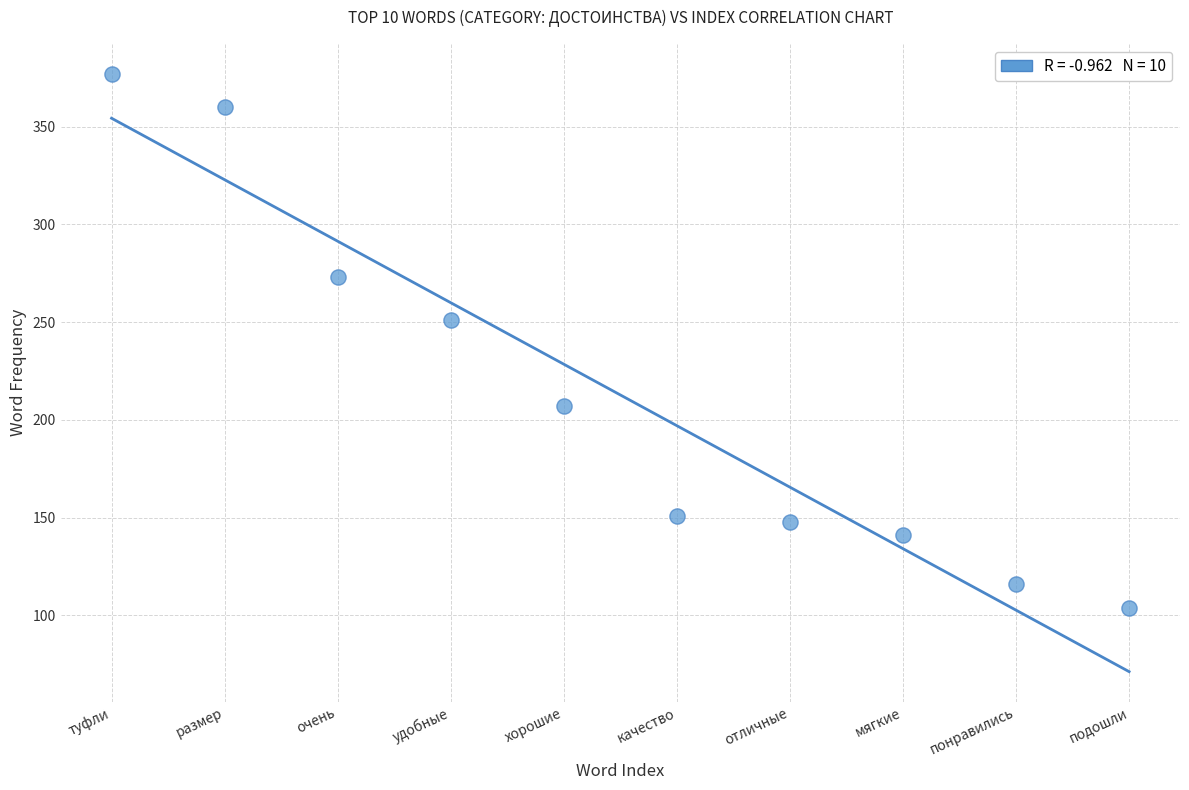

What is the average Y value?

213